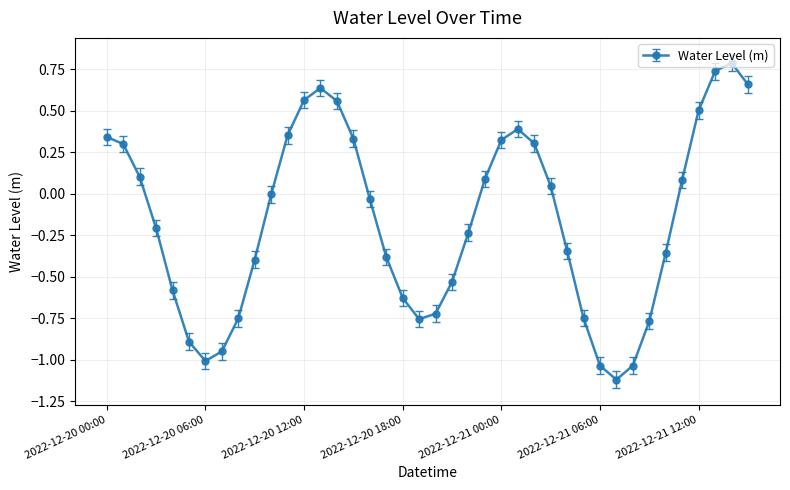

What is the sum of all values?

-6.4